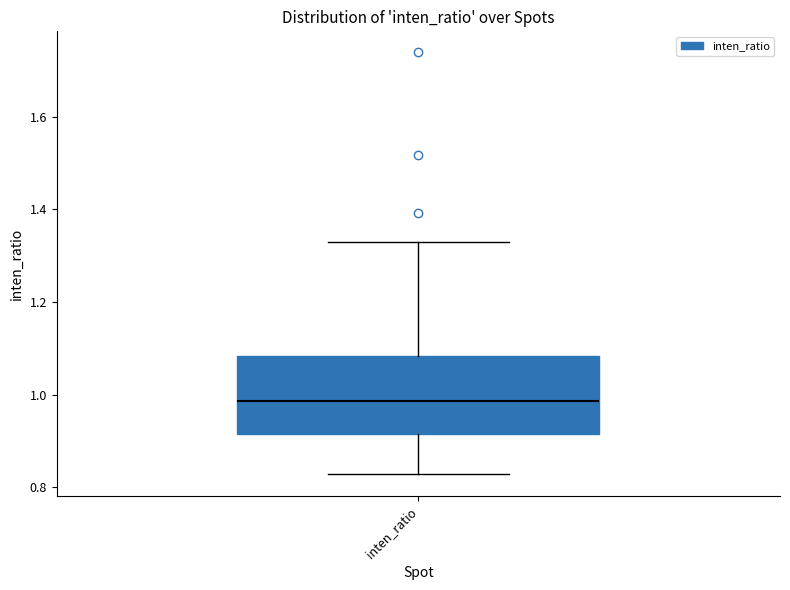

Where is the lower edge of the box for inten_ratio on the y-axis? The values are not printed on the chart, so give them approximately, as read against the axis.

0.92